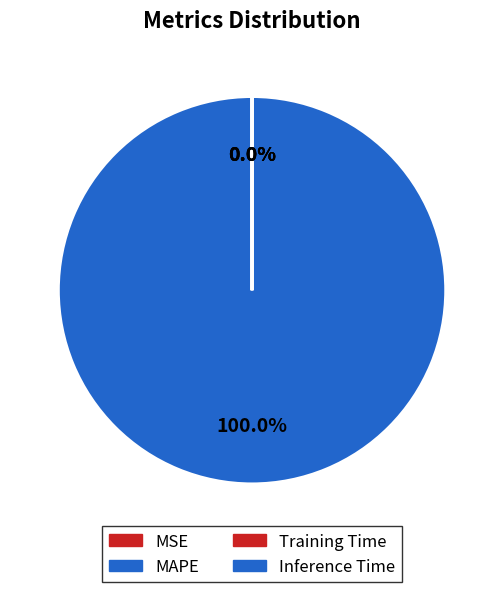

To the nearest percent, what is the combined percentage of Training Time and MAPE?

100%